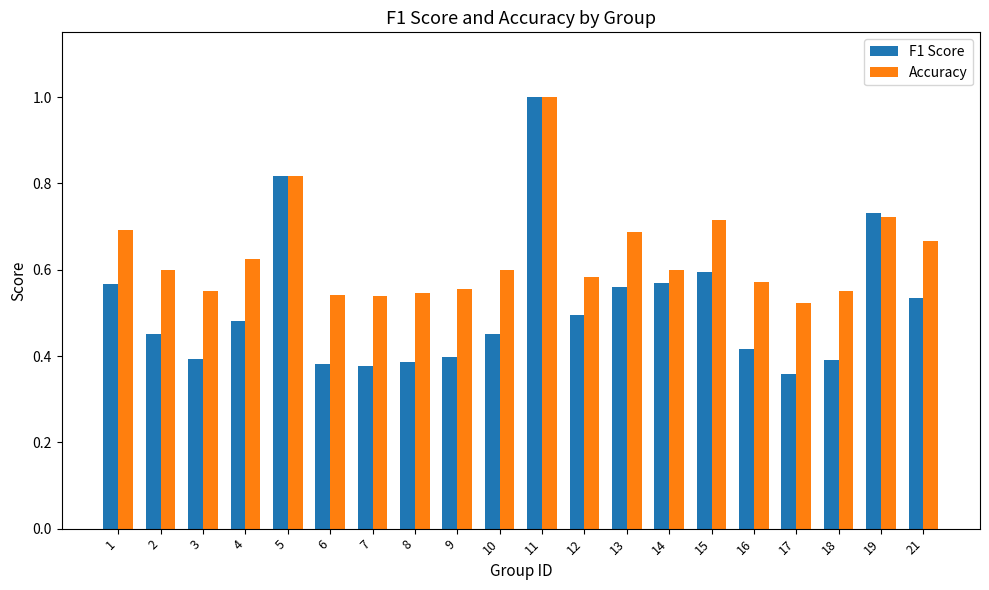

How many bars are there in total?

40